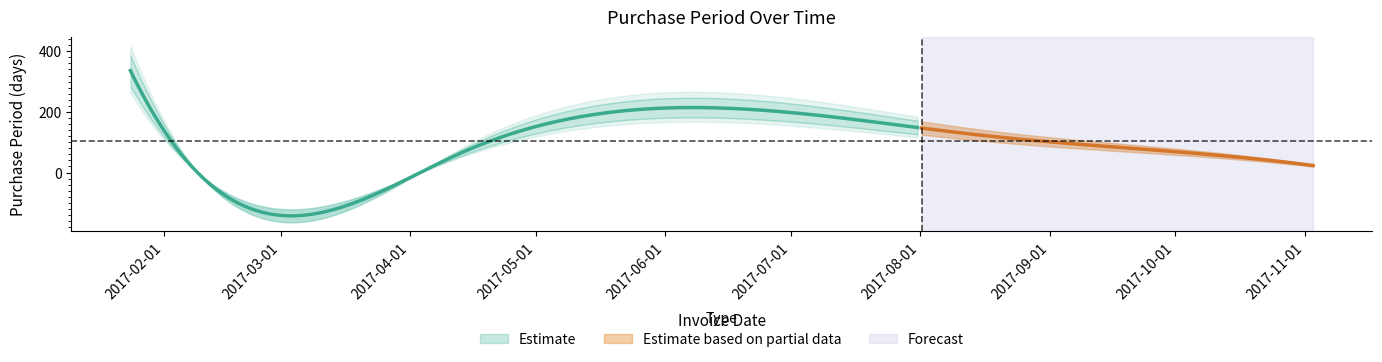

Does the chart have visible grid lines?

No